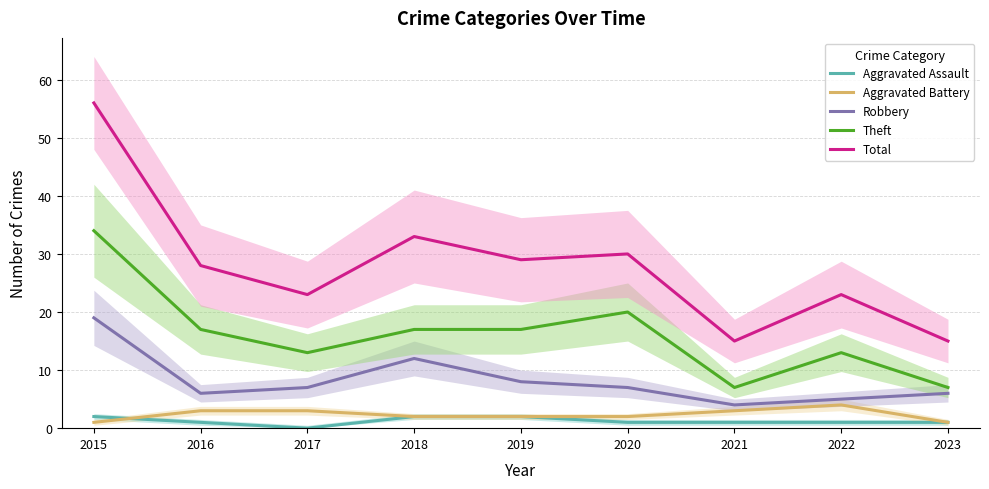

What is the sum of all Robbery values?

74